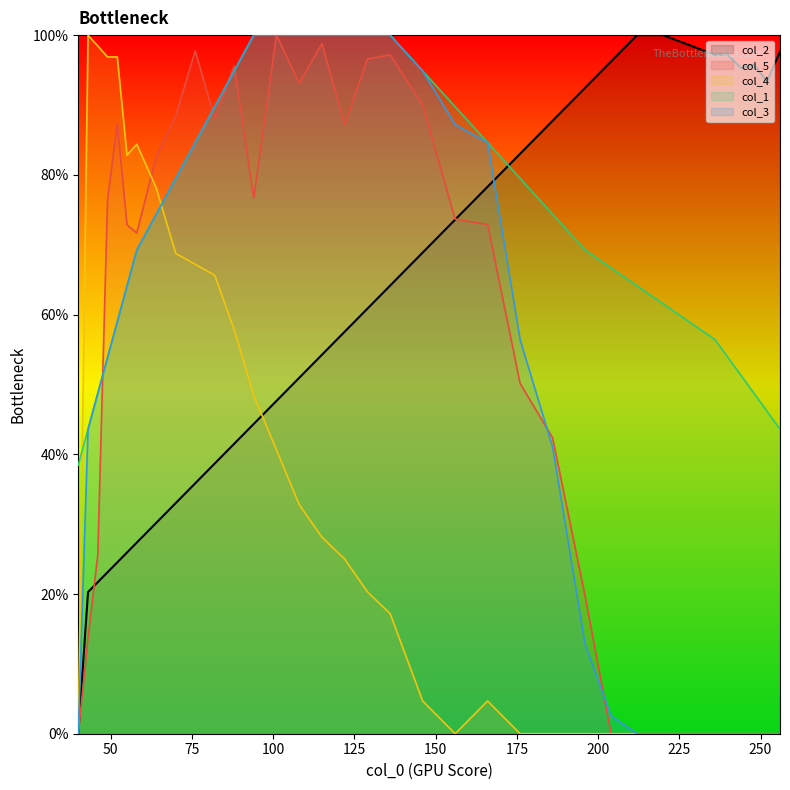

Which series has the largest total across all categories?

col_1